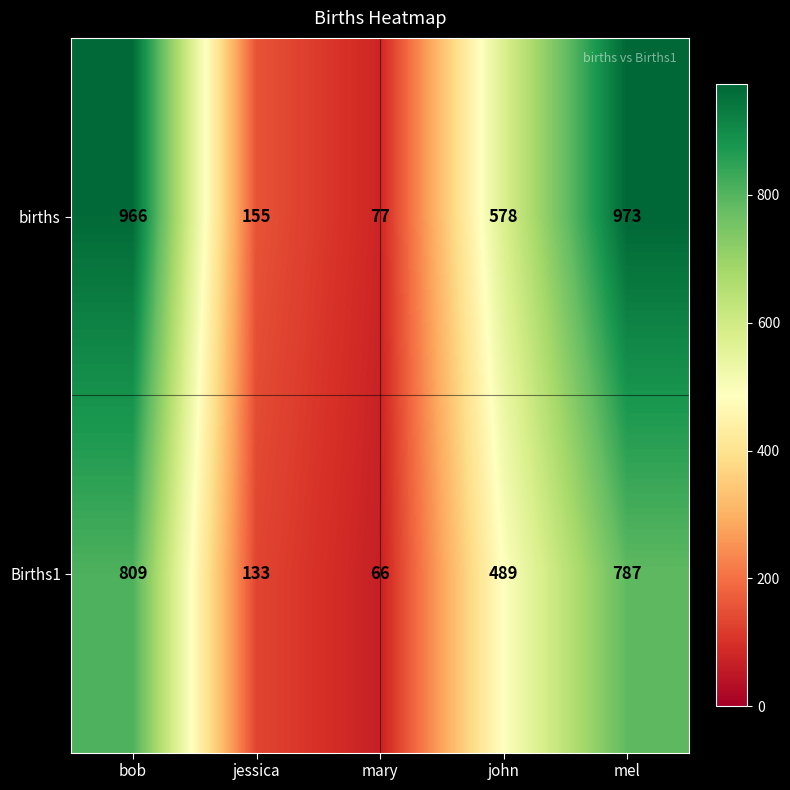

At which category is the sum across all series the highest?

bob